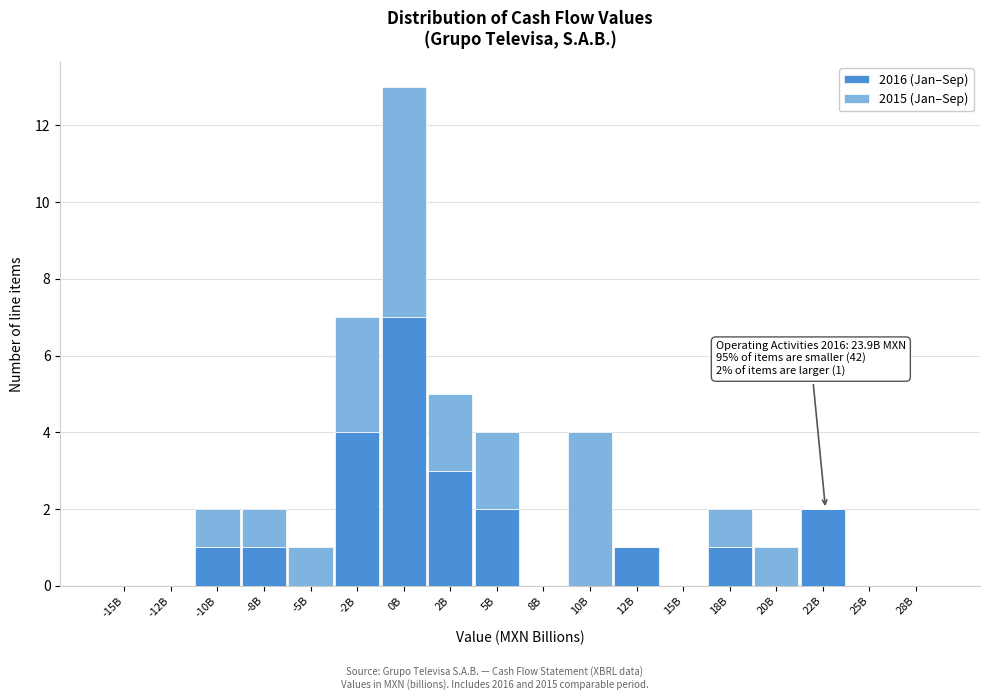

Which category has the highest value in the 2016 (Jan–Sep) series?

0B